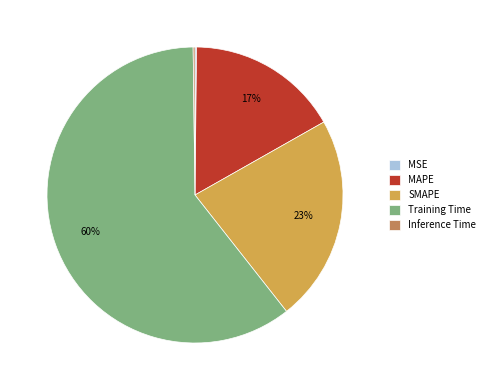

Do Training Time and MAPE together represent more than half of the pie?

Yes